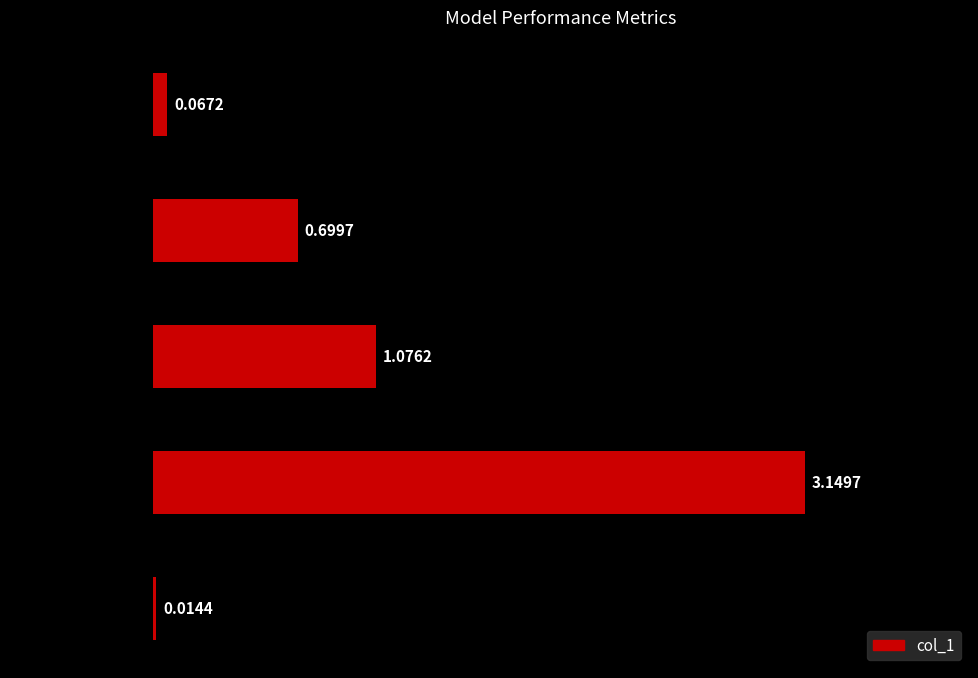

Which has a higher value, MAPE or SMAPE?

SMAPE